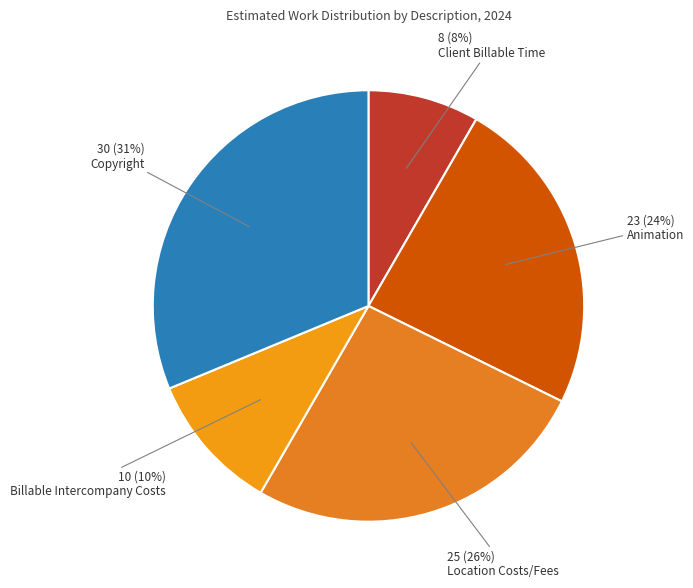

Count the number of slices in the pie.

5